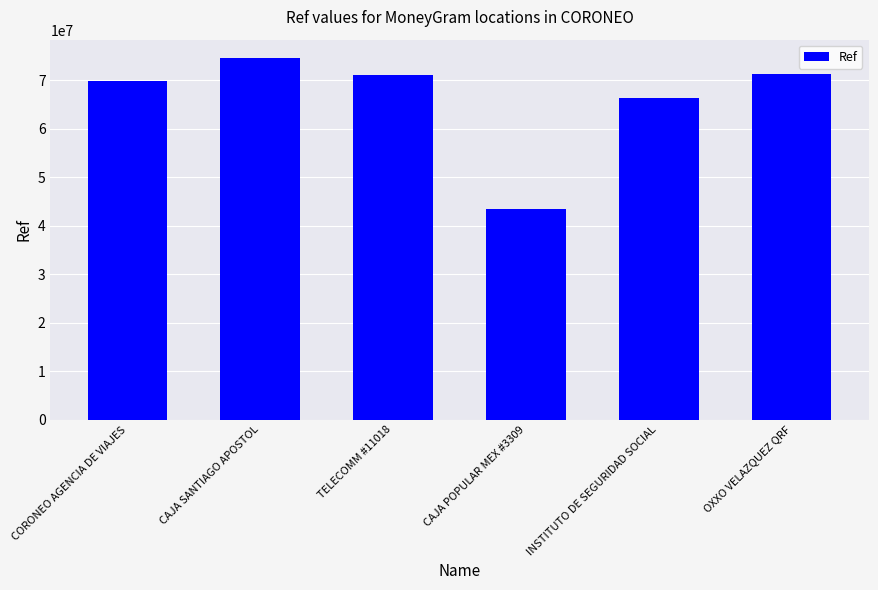

Which label corresponds to the largest value in the chart?

CAJA SANTIAGO APOSTOL